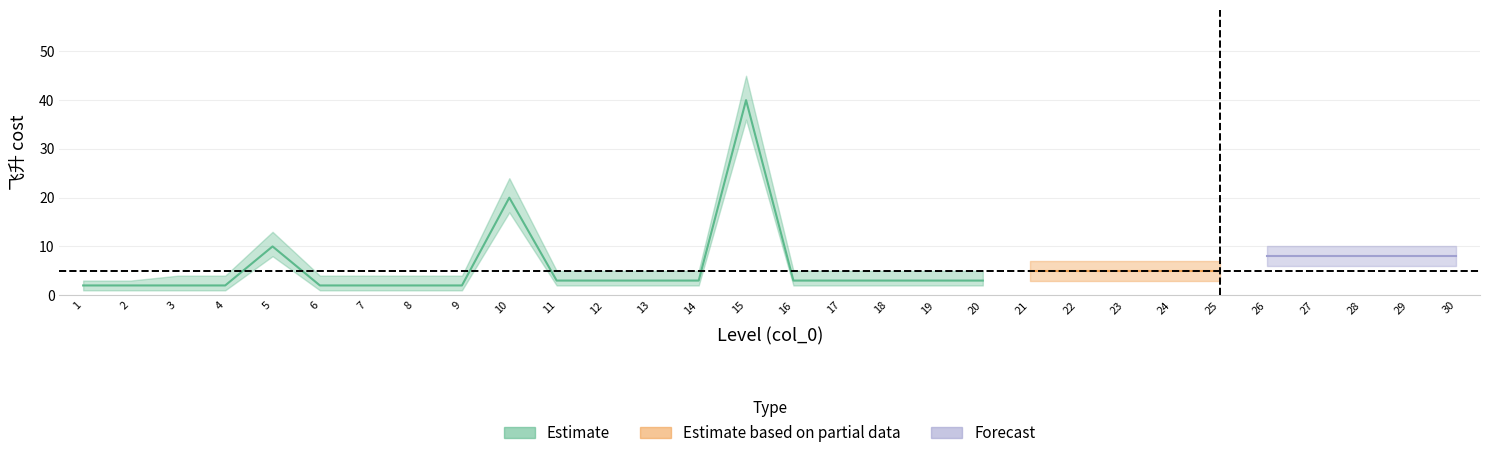

At which category is the sum across all series the highest?

15